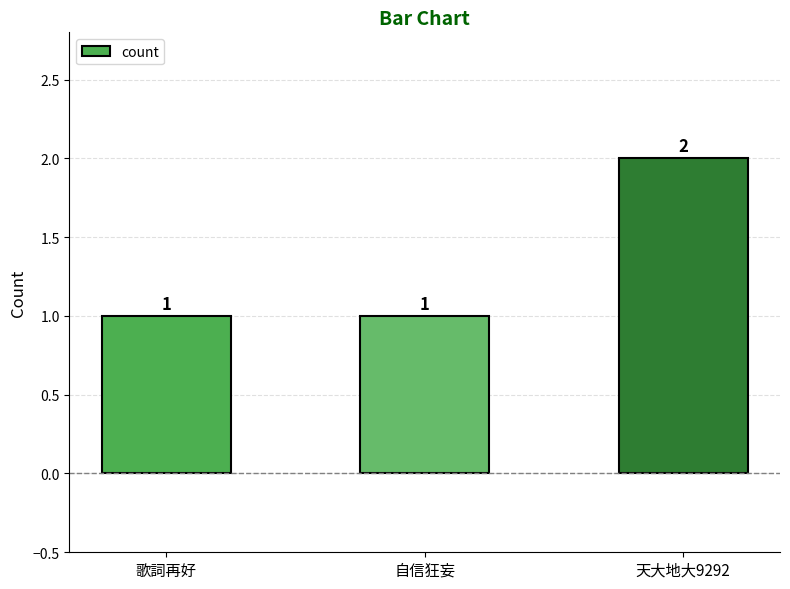

Reading left to right, what are all the values shown in this chart?

歌詞再好=1	自信狂妄=1	天大地大9292=2